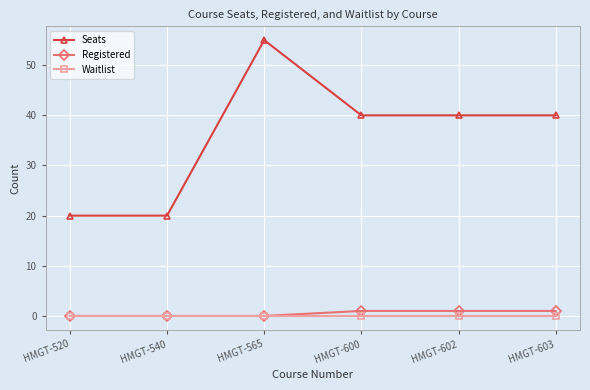

The Registered series shows 0 at HMGT-520. True or false?

True